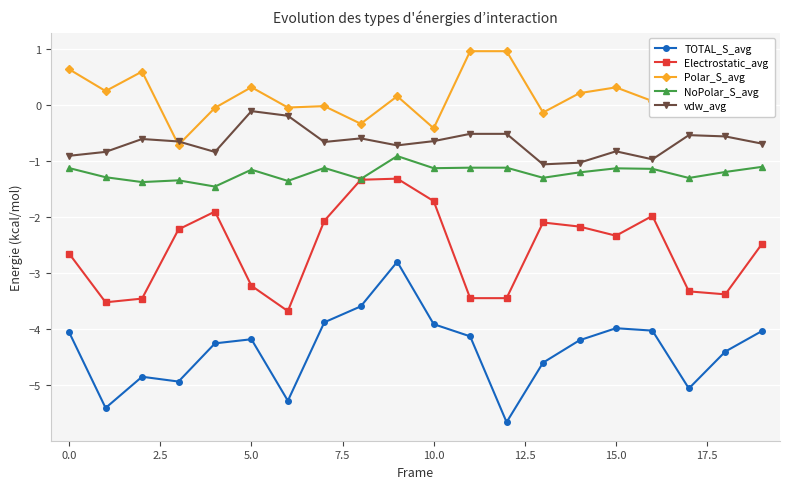

What are all the series names shown in the legend?

TOTAL_S_avg, Electrostatic_avg, Polar_S_avg, NoPolar_S_avg, vdw_avg